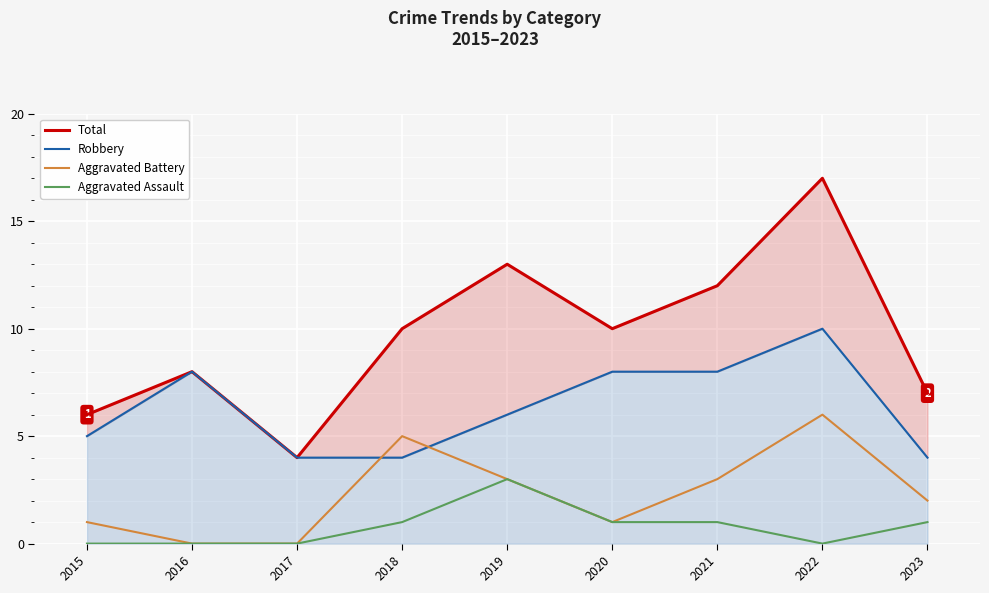

Reading right to left, extract all data points from this chart.

Total: 7	17	12	10	13	10	4	8	6
Robbery: 4	10	8	8	6	4	4	8	5
Aggravated Battery: 2	6	3	1	3	5	0	0	1
Aggravated Assault: 1	0	1	1	3	1	0	0	0